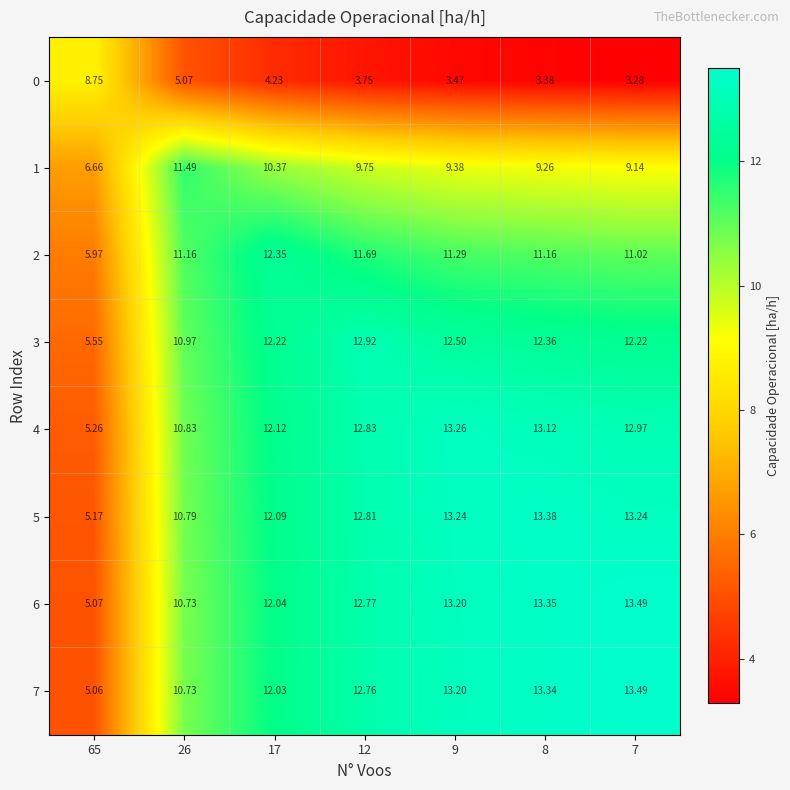

Is the value of 0 at 9 greater than the value of 1 at 17?

No